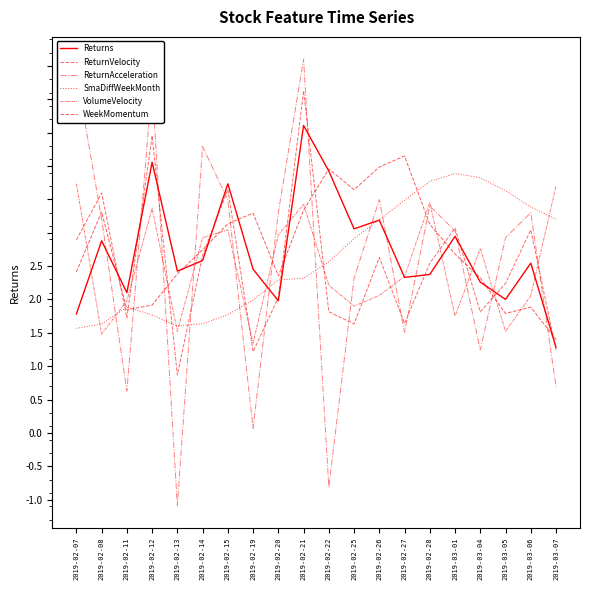

Does the chart have visible grid lines?

No